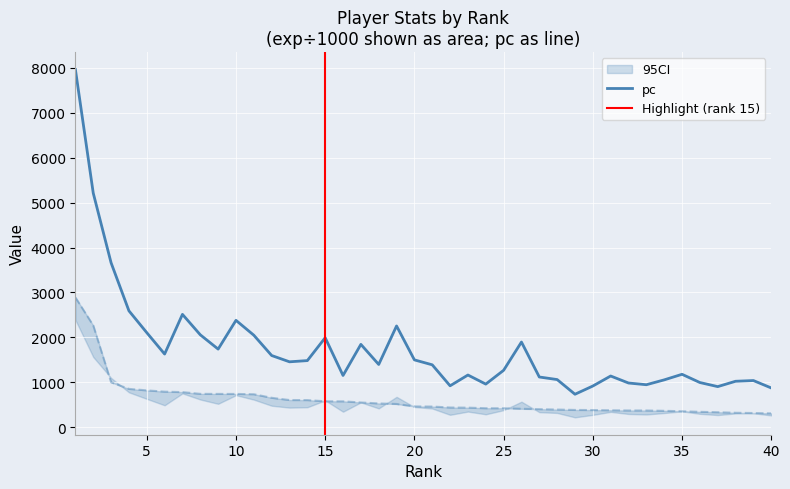

True or false: pc and exp cross at least once.

False